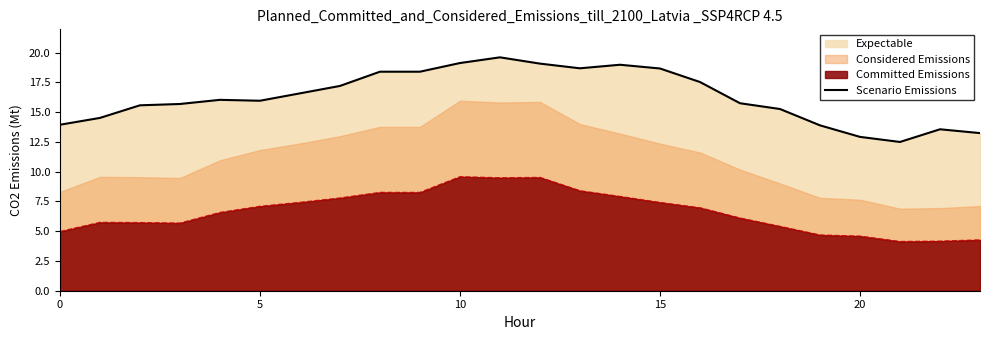

What is the change in value from 20 to 25?

-0.1